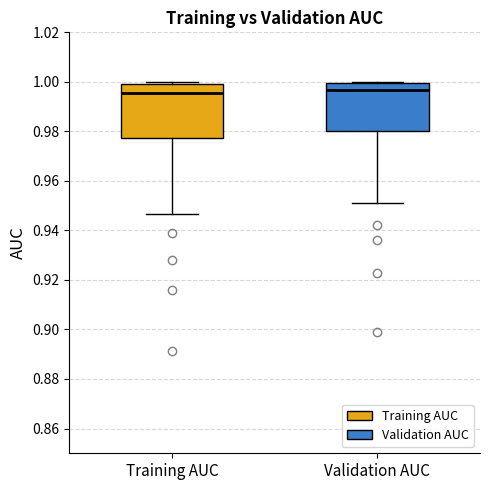

Reading left to right, read every box against the y-axis: the position of its median line, the range the box covers, and the ends of its whiskers. The values are not printed on the chart, so give them approximately, as read against the axis.

Training AUC: median 0.996, box 0.978 to 1.000, whiskers 0.946 to 1.000 (just above the box's upper edge)
Validation AUC: median 0.996, box 0.980 to 1.000, whiskers 0.952 to 1.000